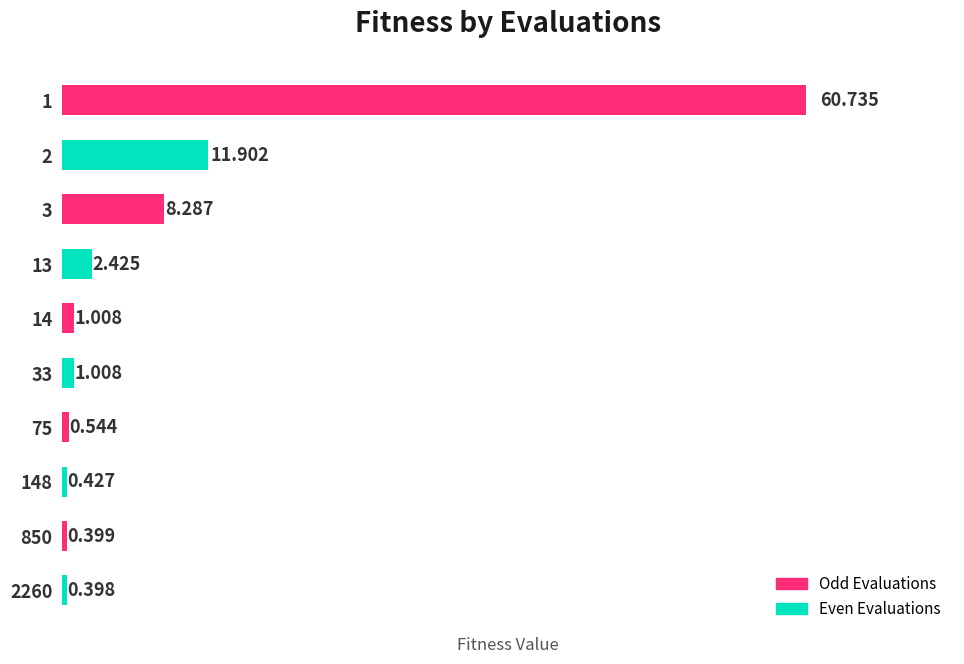

How many values are below 1?

4